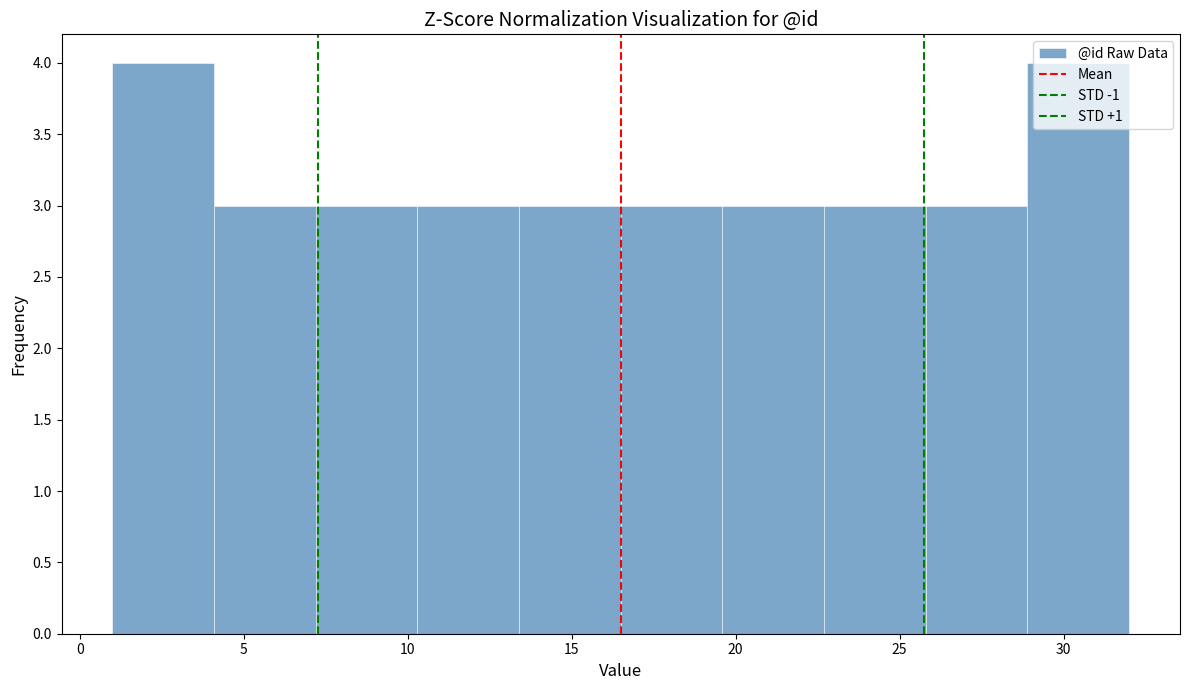

Reading left to right, transcribe this chart: for each bar, give the range it covers on the x-axis and its height. Neither the bar edges nor the heights are printed on the chart, so give them approximately, as read against the axes.

1.0 to 4.1: 4
4.1 to 7.2: 3
7.2 to 10.3: 3
10.3 to 13.4: 3
13.4 to 16.5: 3
16.5 to 19.6: 3
19.6 to 22.7: 3
22.7 to 25.8: 3
25.8 to 28.9: 3
28.9 to 32.0: 4